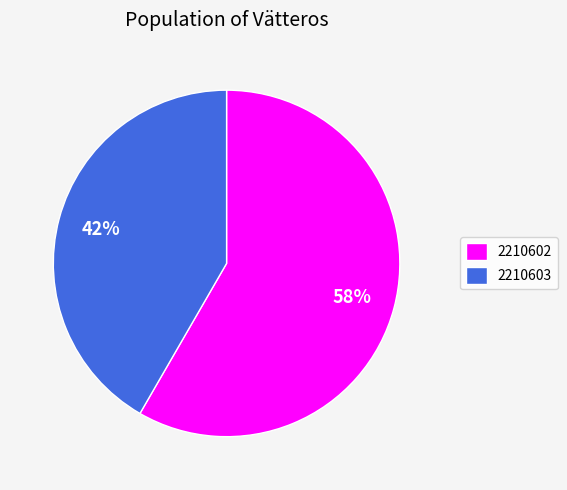

To the nearest percent, what portion does 2210603 represent?

42%